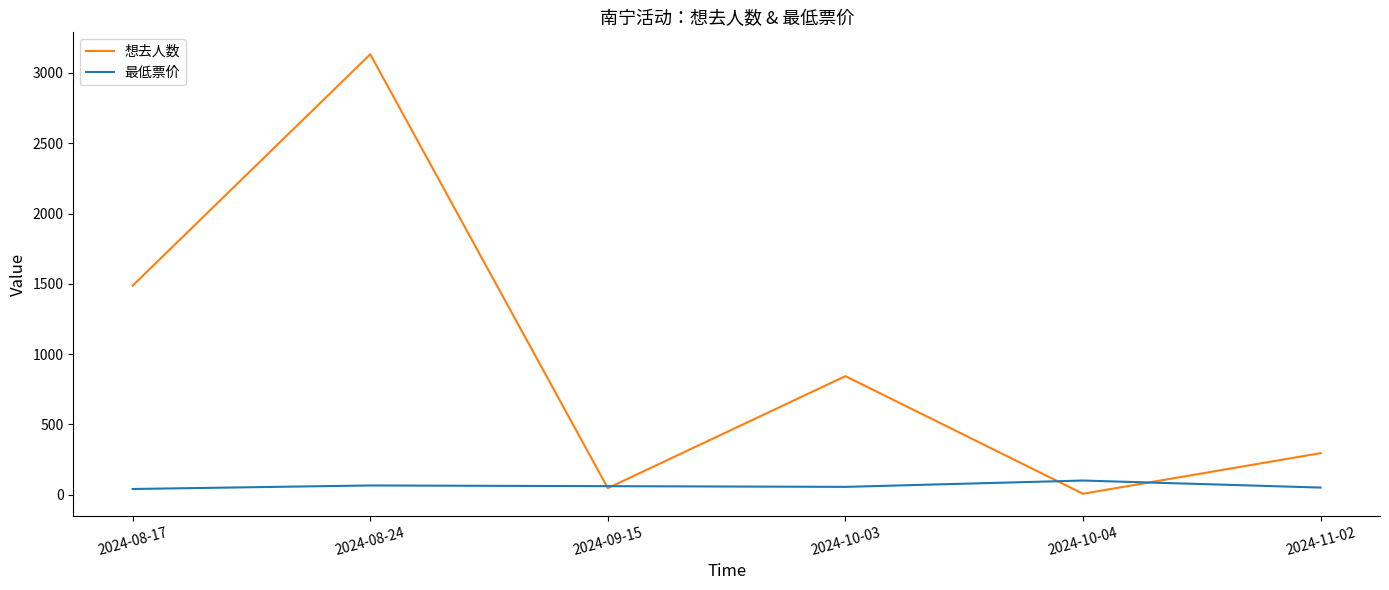

What is the maximum value shown in the chart?

3133.0